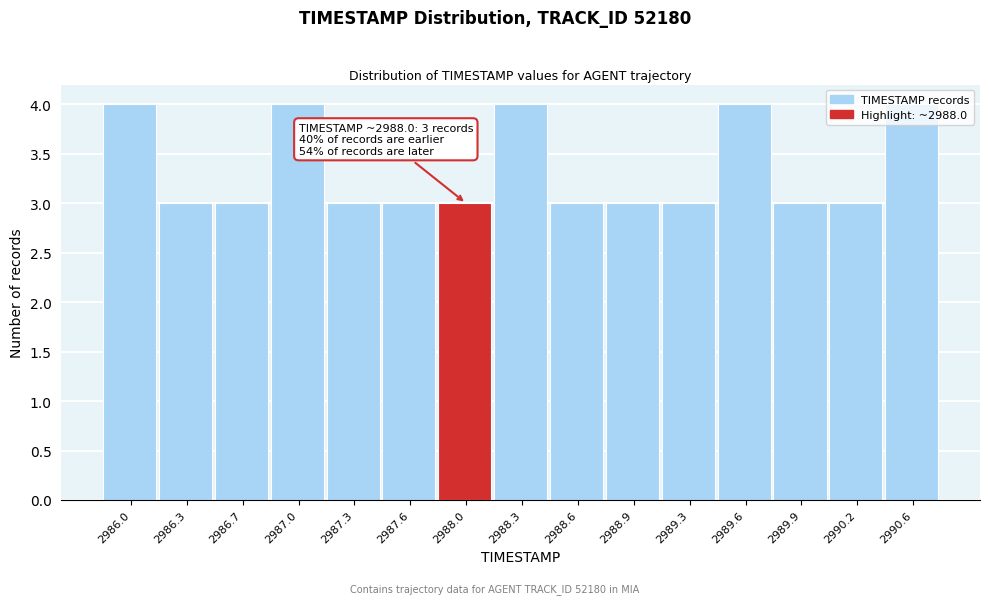

What is the label of the 13th bar from the right?

2986.7